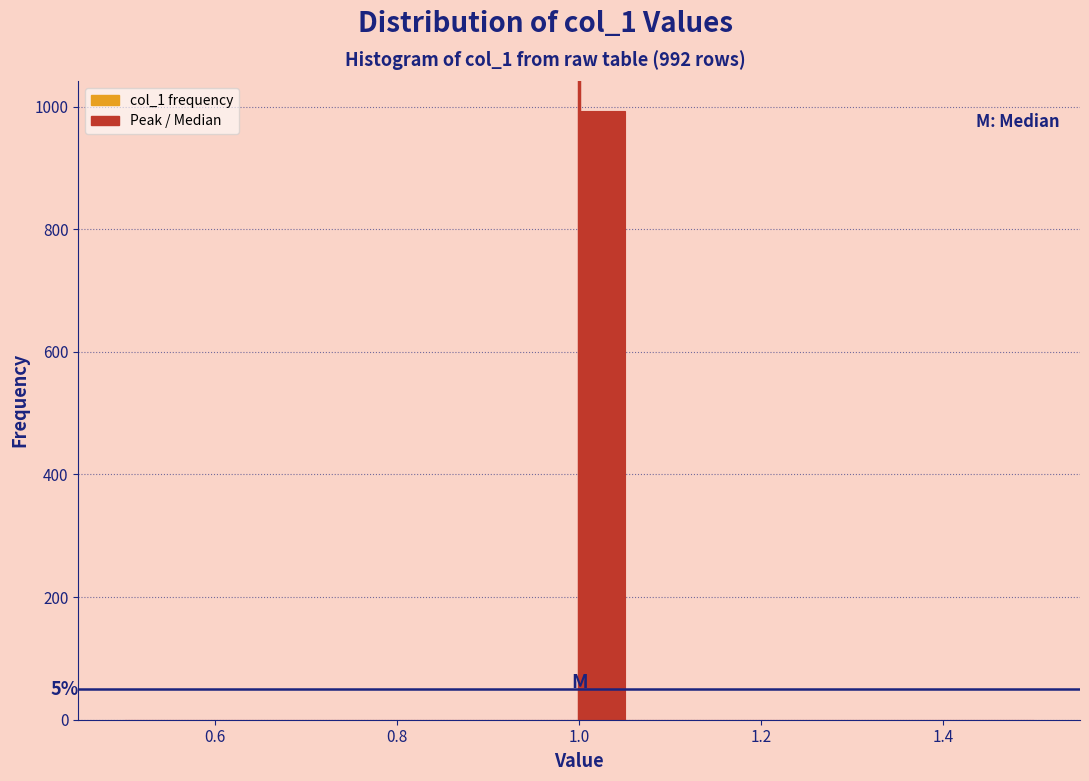

Around what value on the x-axis is the tallest bar? Give the approximate position of its centre, as read against the axis.

1.02